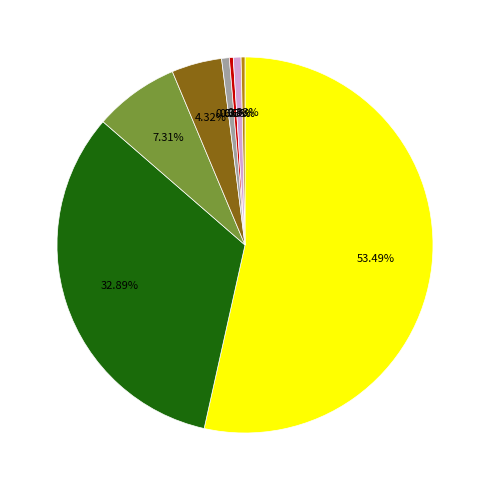

Does any single category account for the majority?

Yes